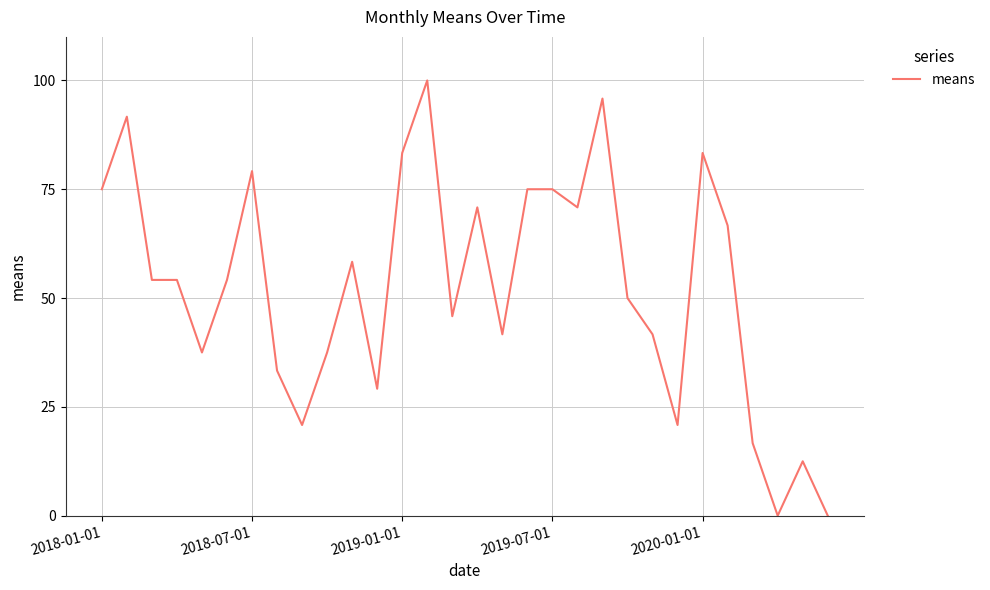

What is the maximum value shown in the chart?

100.0